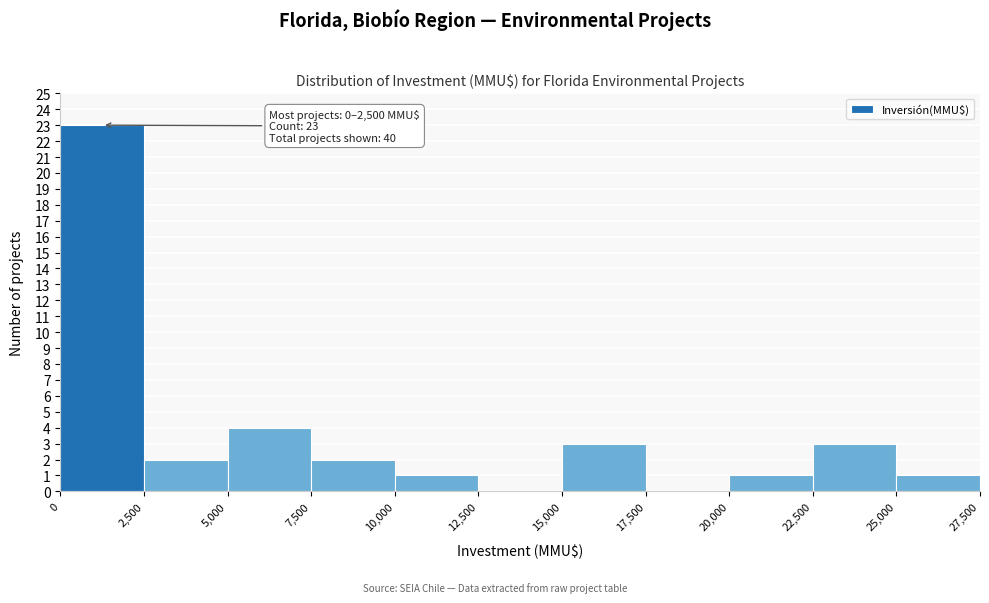

Over which range of the x-axis is the bar tallest?

0 to 2,500